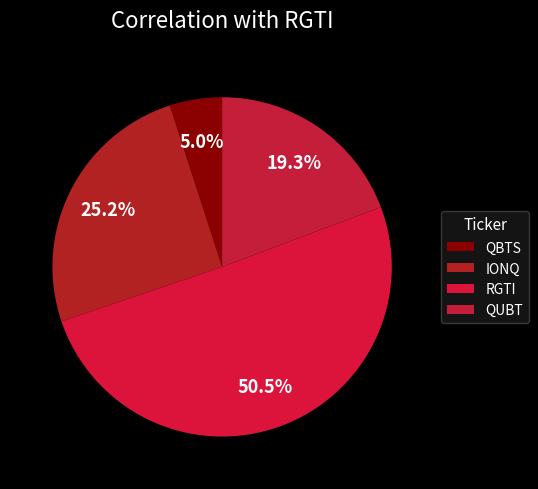

Is there any slice that represents more than half of the pie?

Yes